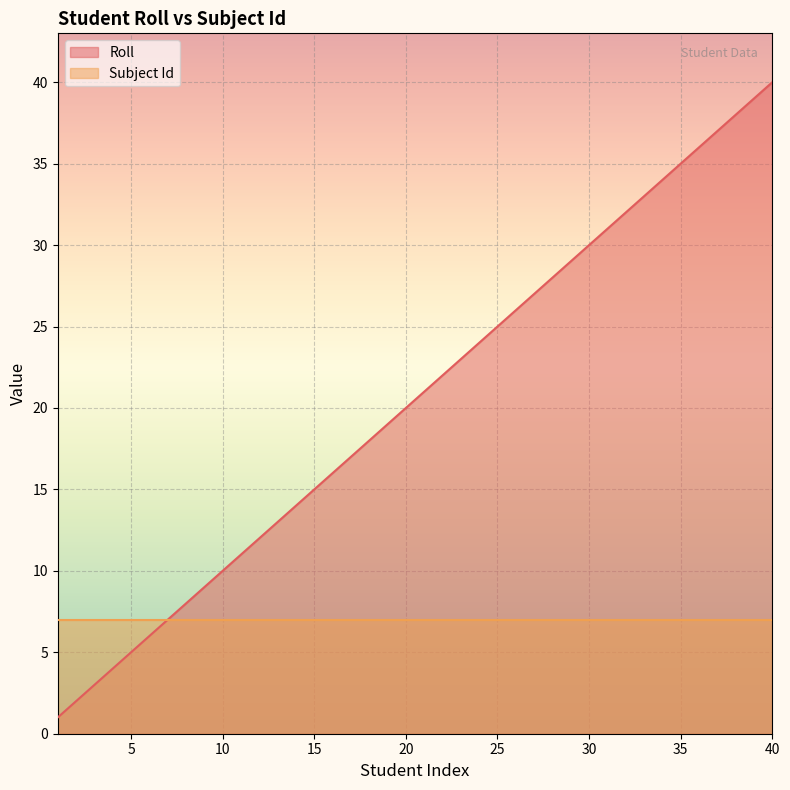

List the labels in order of value, smallest first.

1, 2, 3, 4, 5, 6, 7, 8, 9, 10, 11, 12, 13, 14, 15, 16, 17, 18, 19, 20, 21, 22, 23, 24, 25, 26, 27, 28, 29, 30, 31, 32, 33, 34, 35, 36, 37, 38, 39, 40